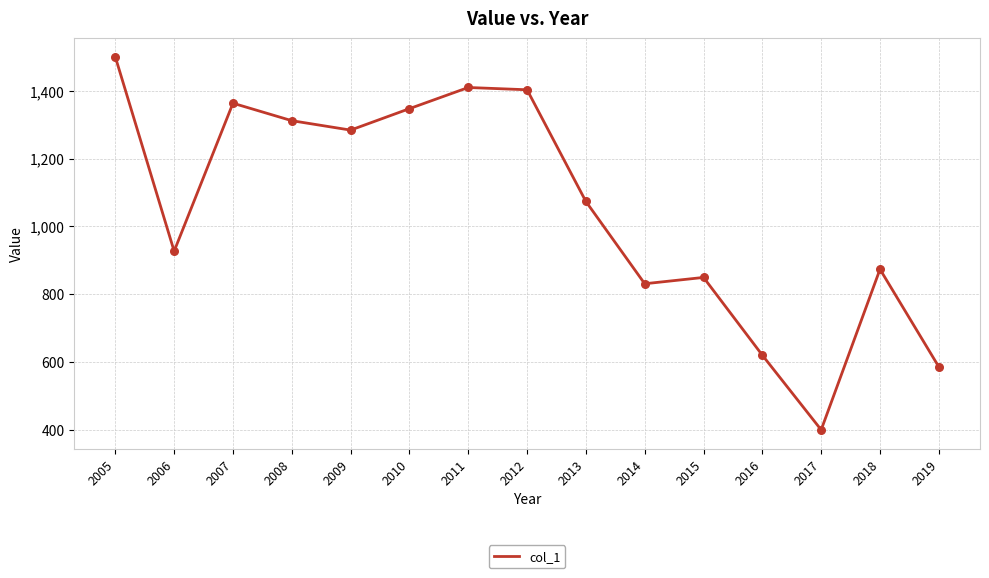

Which has a higher value, 2010 or 2017?

2010